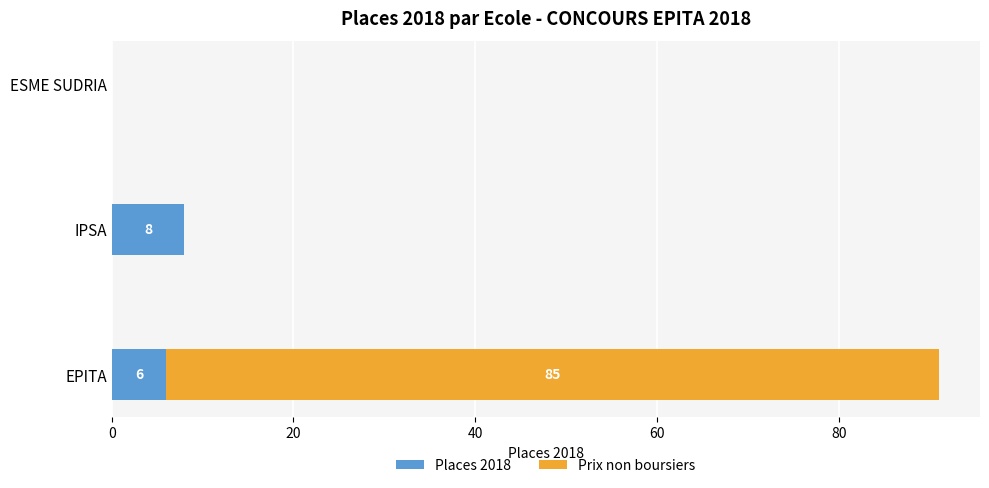

The value of Places 2018 at ESME SUDRIA is 0. True or false?

True